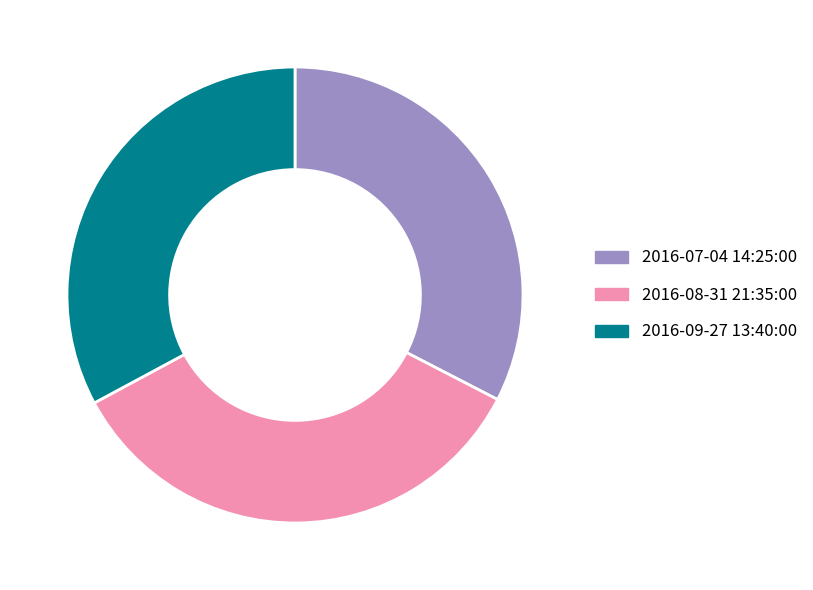

What is the largest slice in the pie chart?

2016-08-31 21:35:00